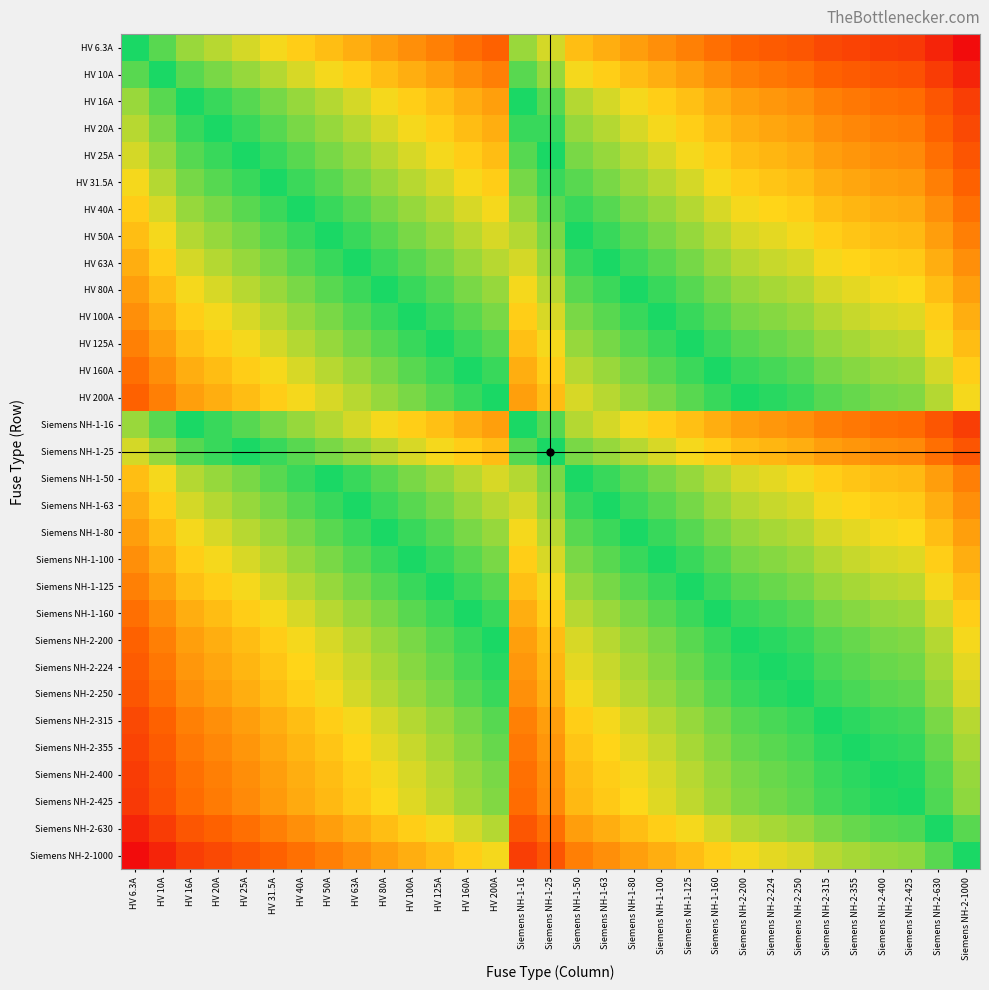

Rank the series at HV 16A from lowest to highest value.

Siemens NH-2-1000, Siemens NH-2-630, Siemens NH-2-425, Siemens NH-2-400, Siemens NH-2-355, Siemens NH-2-315, Siemens NH-2-250, Siemens NH-2-224, HV 200A, Siemens NH-2-200, HV 160A, Siemens NH-1-160, HV 125A, Siemens NH-1-125, HV 100A, Siemens NH-1-100, HV 80A, Siemens NH-1-80, HV 63A, Siemens NH-1-63, HV 50A, Siemens NH-1-50, HV 40A, HV 31.5A, HV 25A, Siemens NH-1-25, HV 20A, HV 16A, Siemens NH-1-16, HV 10A, HV 6.3A